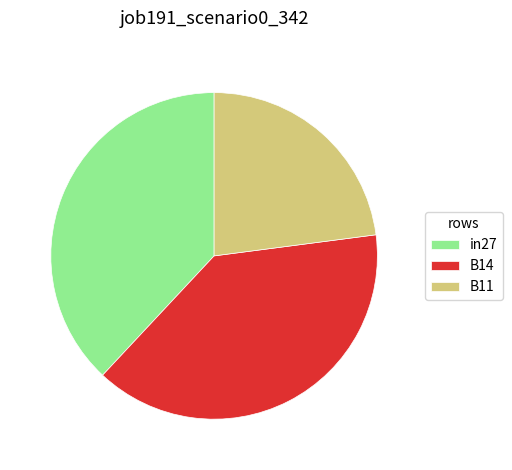

Is it true that B11 is 23% of the pie?

True